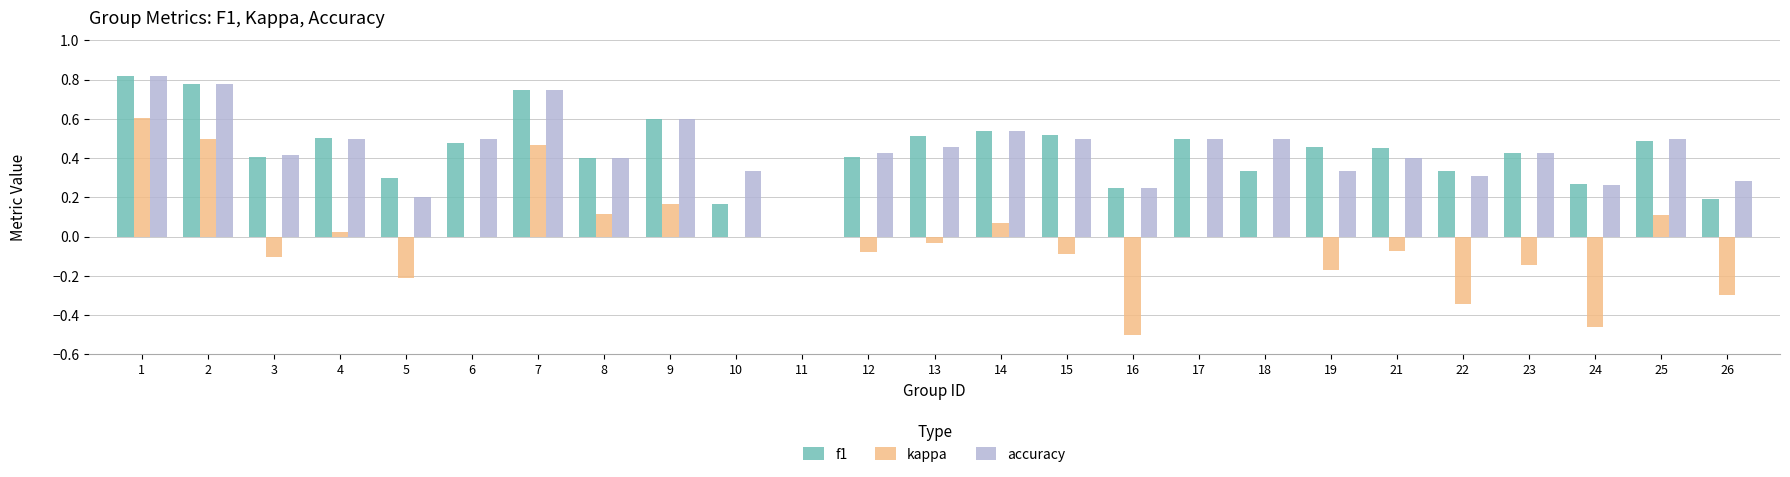

How many values in accuracy are above zero?

24